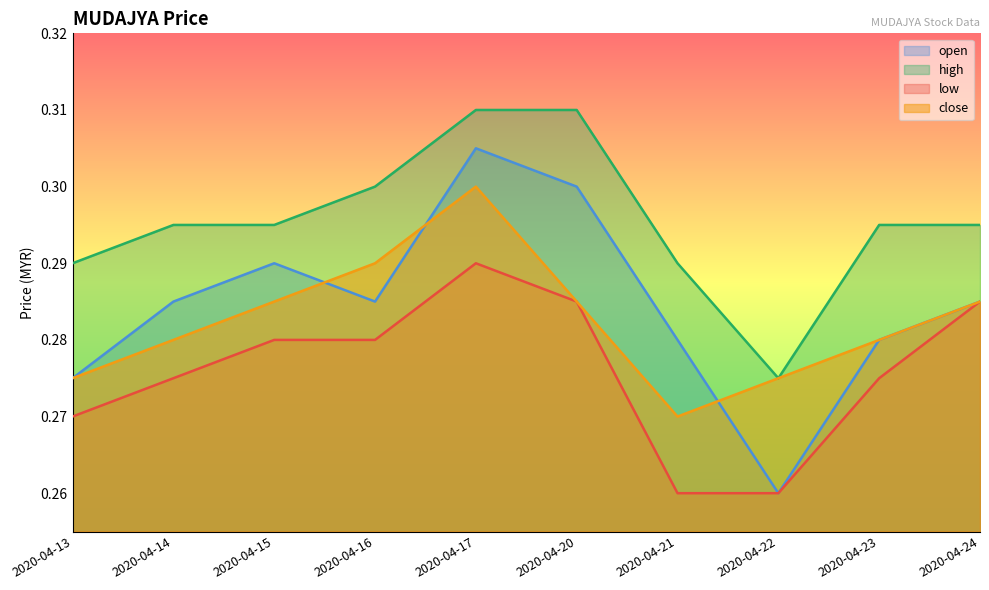

Which label corresponds to the smallest value in the chart?

2020-04-22